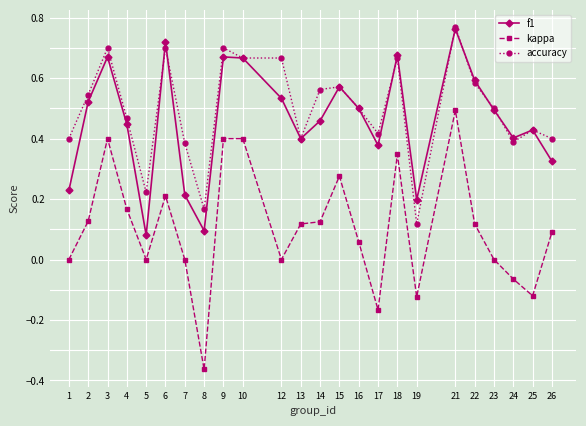

True or false: kappa and accuracy cross at least once.

False